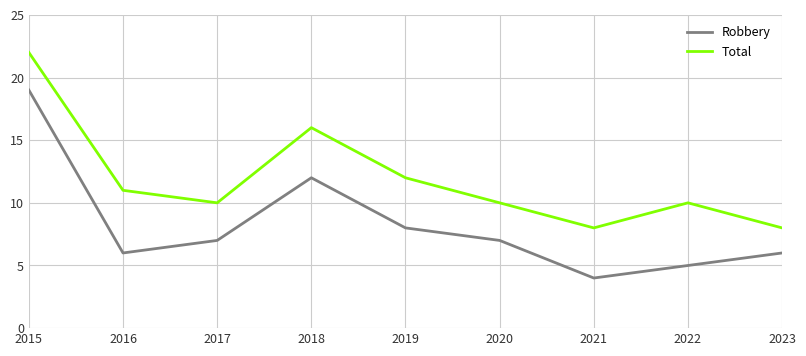

Reading left to right, what are all the values shown in this chart?

Robbery: 19	6	7	12	8	7	4	5	6
Total: 22	11	10	16	12	10	8	10	8